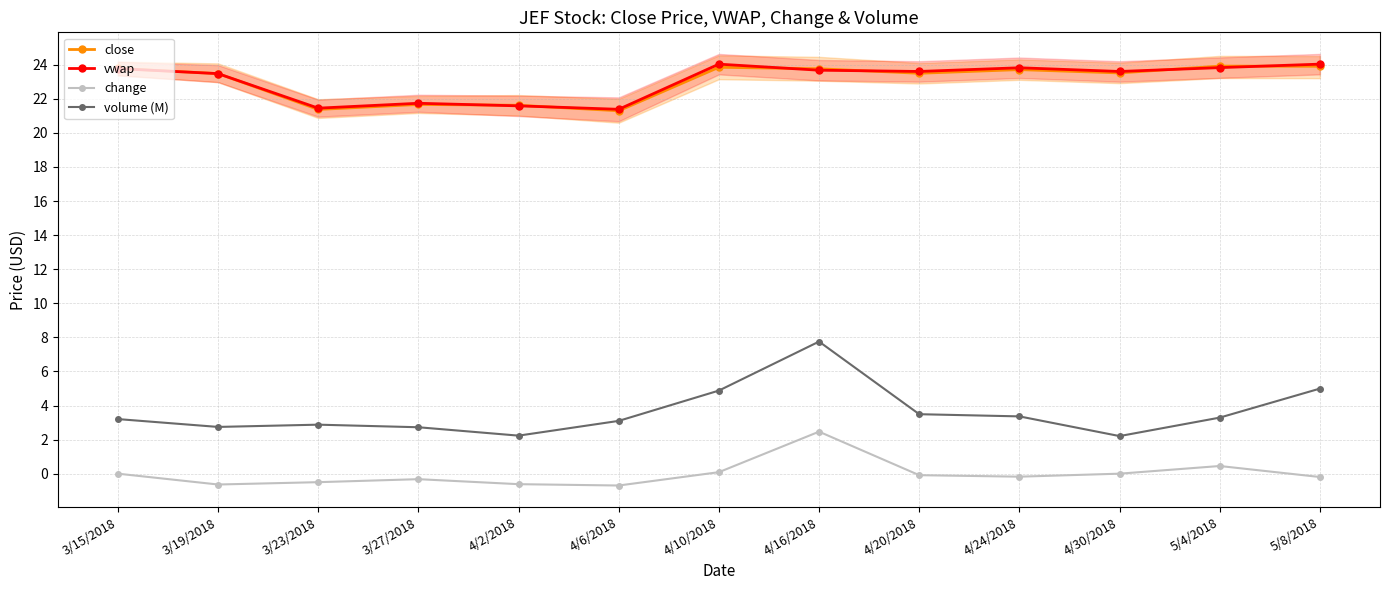

What is the difference between the maximum and minimum values in the vwap series?

2.7